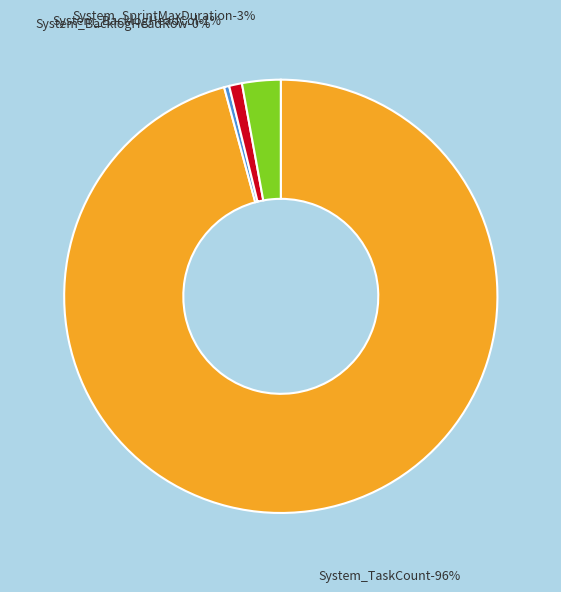

Which has a higher value, System_BacklogHeadRow or System_BacklogHeadCol?

System_BacklogHeadCol